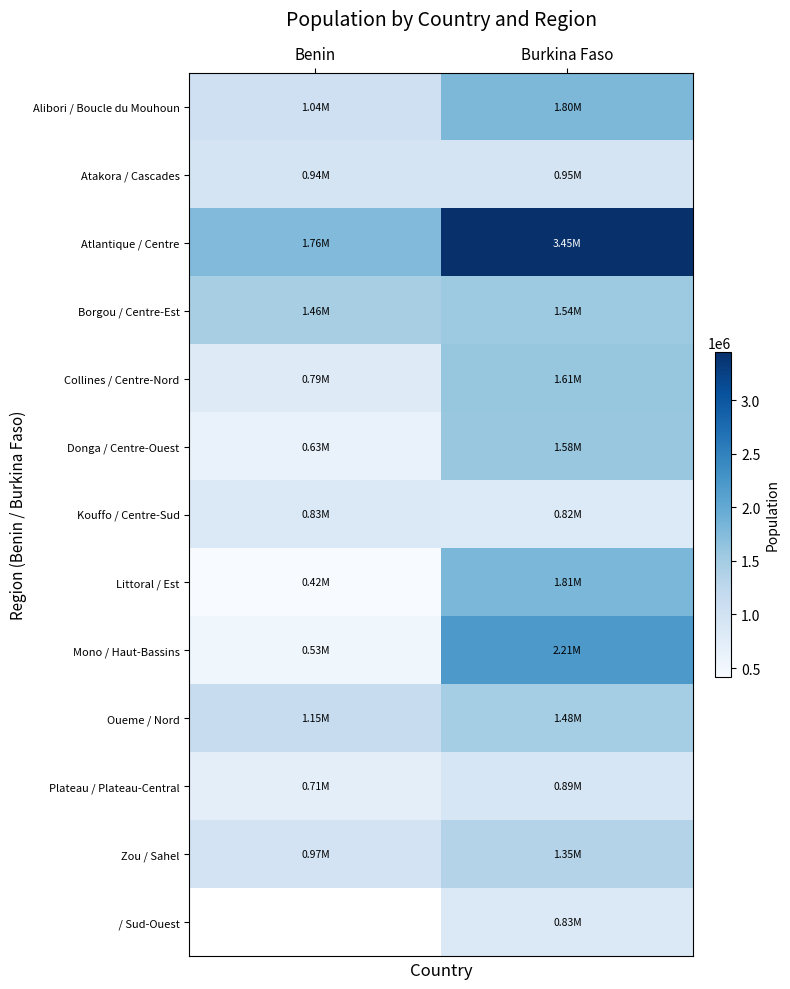

What is the difference between the Atlantique / Centre values at Benin and Burkina Faso?

1692948.9